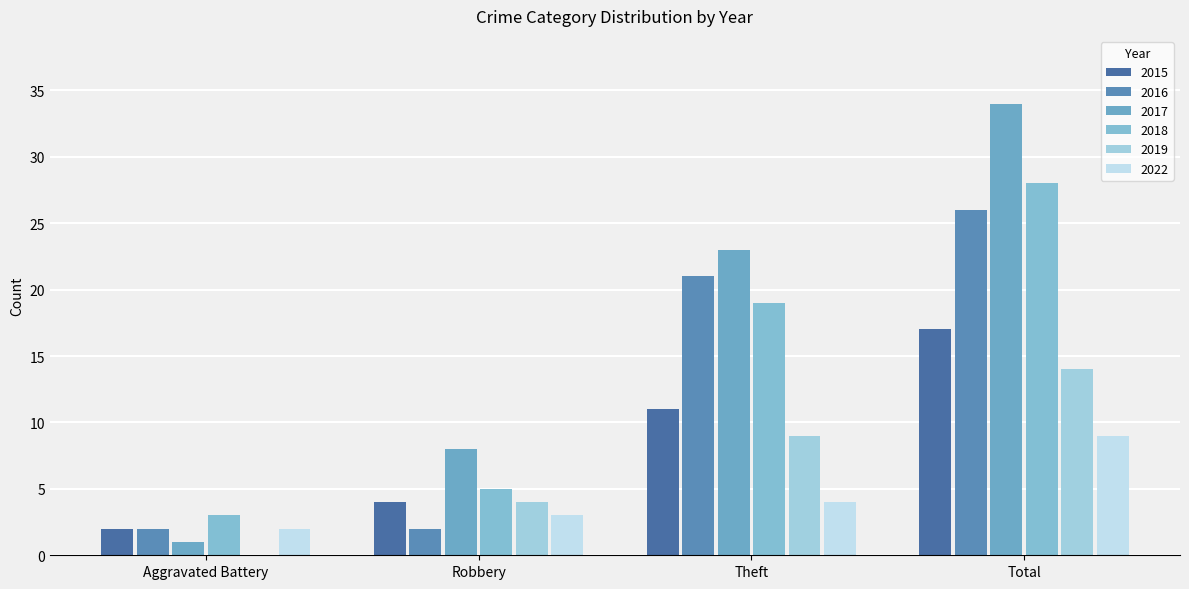

What is the difference between the 2017 values at Theft and Aggravated Battery?

22